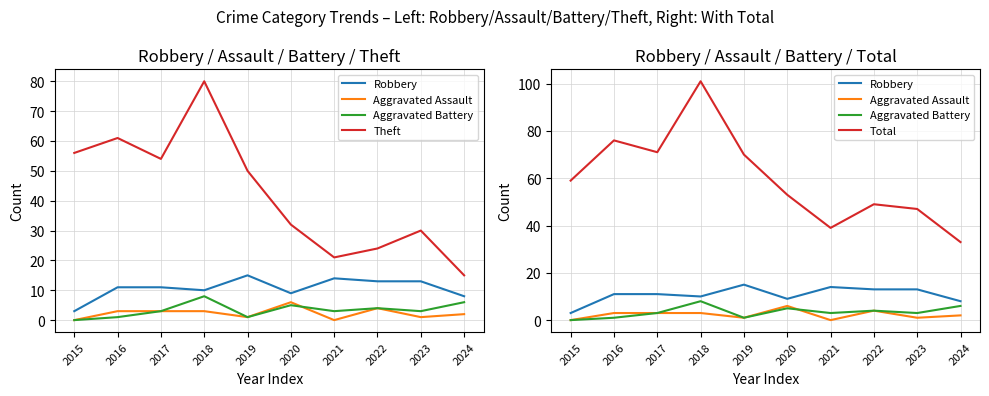

What is the value of the Aggravated Assault point at the 5th from the left?

1